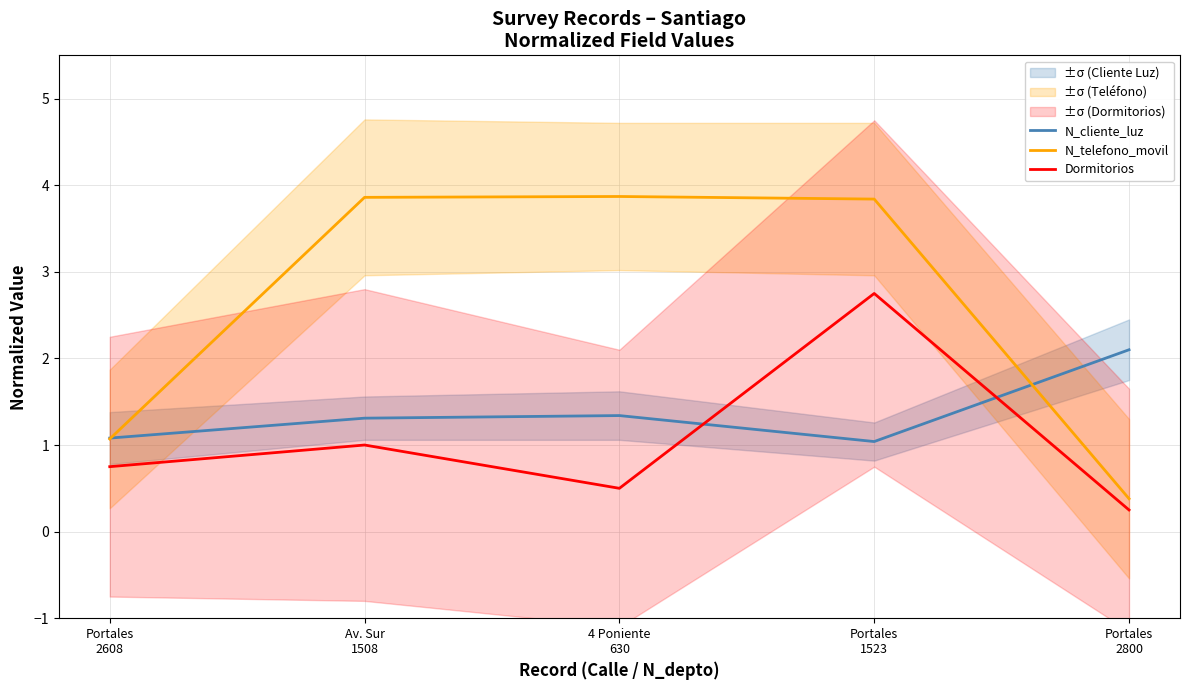

What are all the series names shown in the legend?

N_cliente_luz, N_telefono_movil, Dormitorios